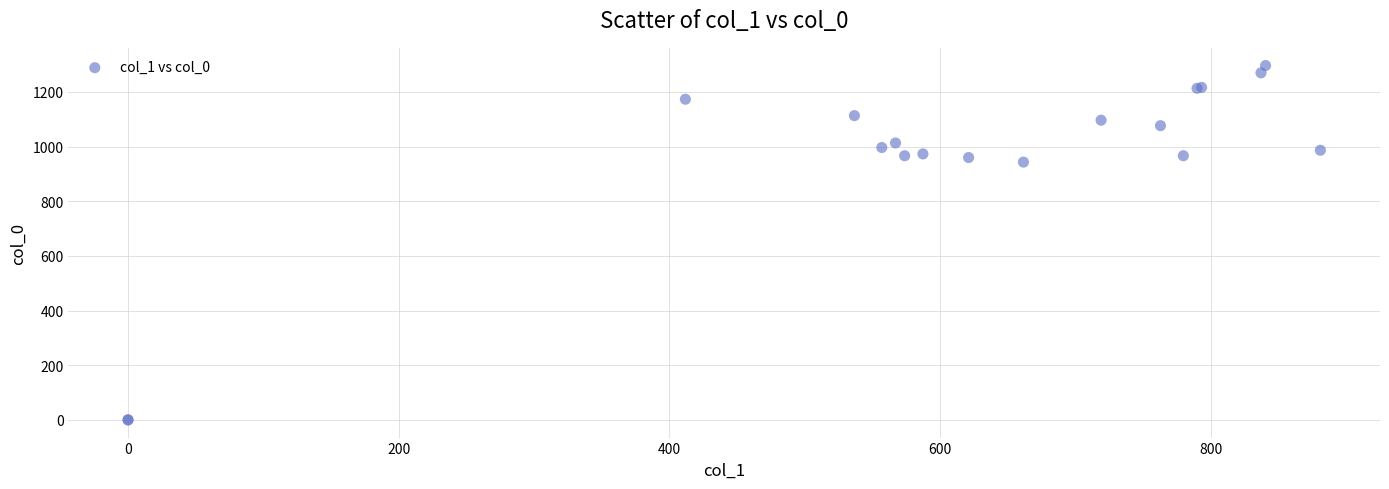

What Y value in the scatter plot is closest to 648?

943.3